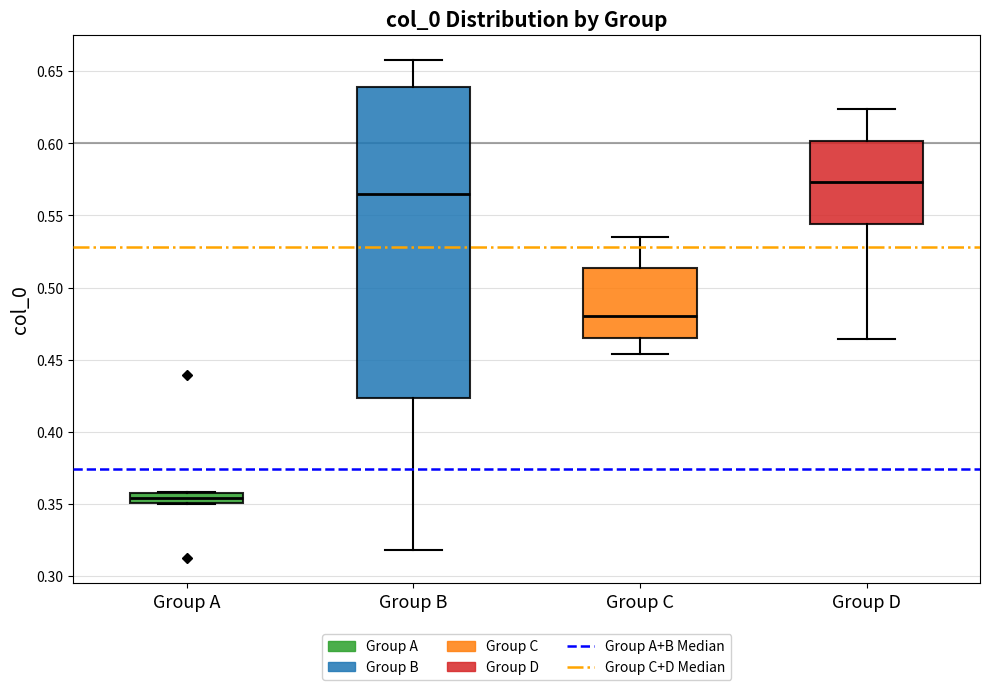

Comparing the boxes themselves (not the whiskers), which one is the tallest?

Group B